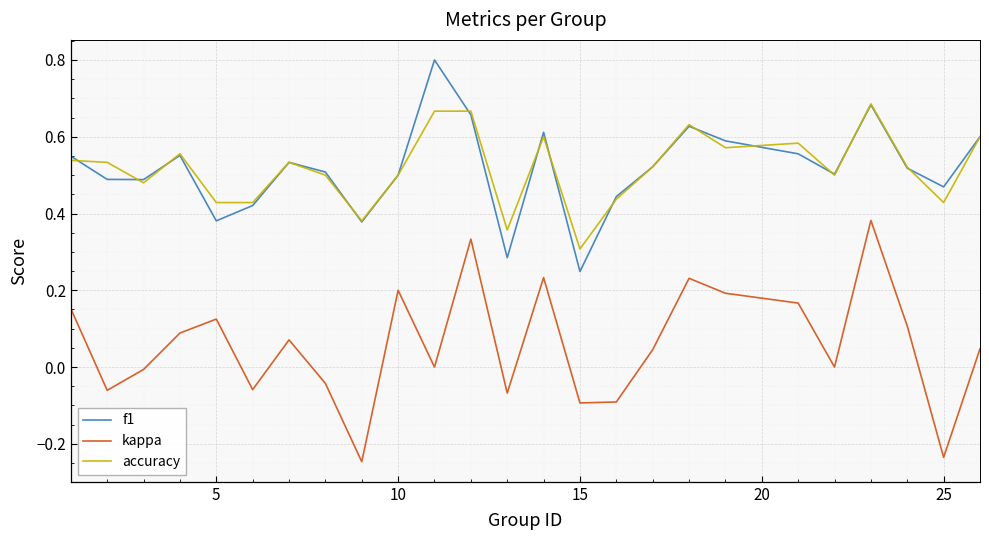

What is the maximum value shown in the chart?

0.8